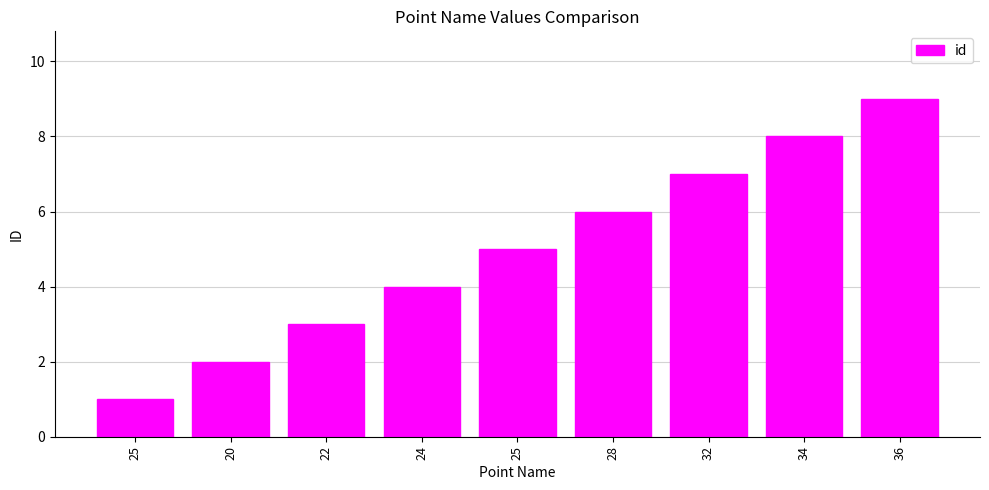

What is the difference between the maximum and second lowest values?

7